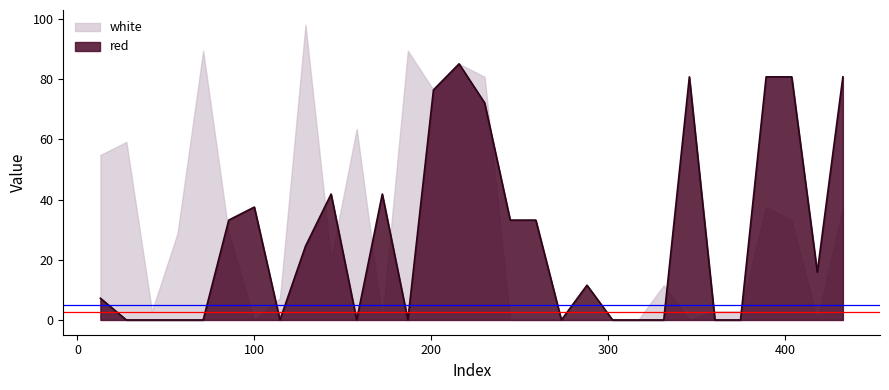

Which series has the largest range (max minus min)?

white